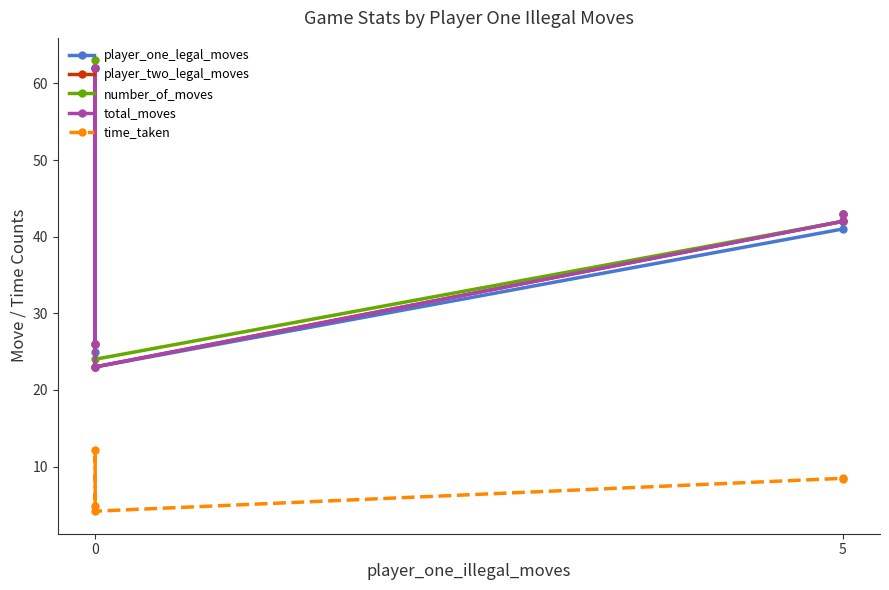

True or false: number_of_moves and player_one_legal_moves cross at least once.

False